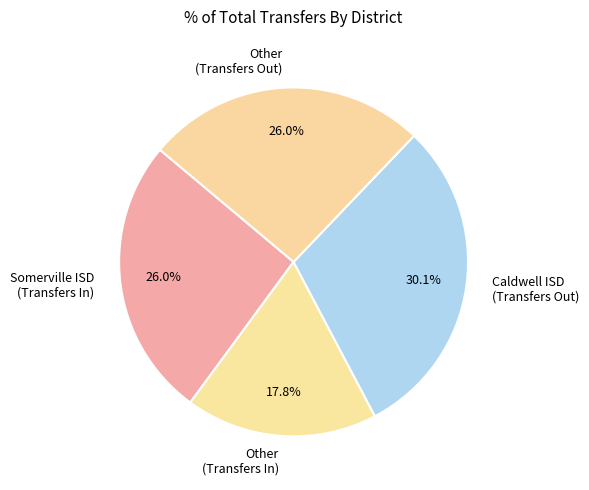

Does any single category account for the majority?

No